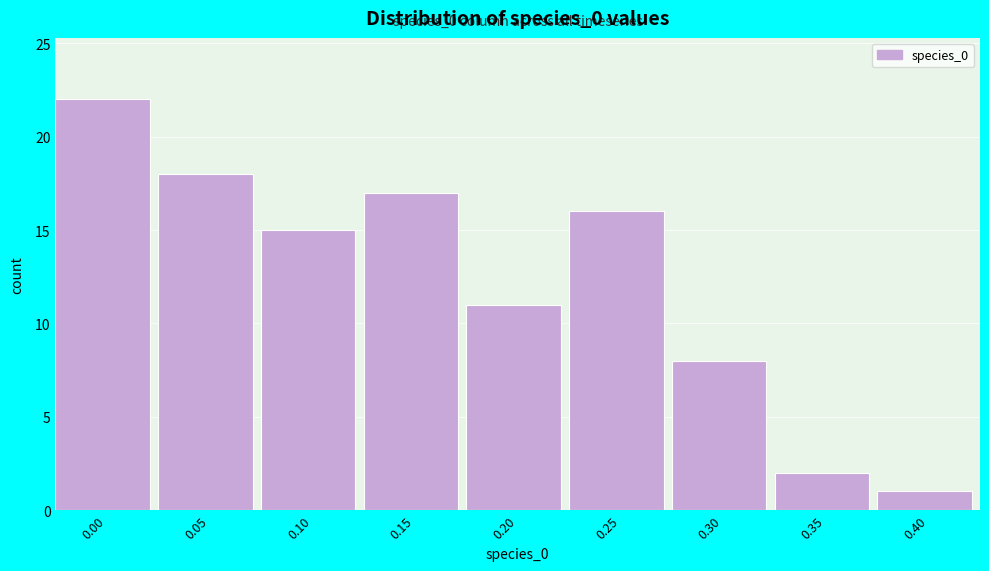

Reading left to right, transcribe all the data shown in this chart.

0.00=22	0.05=18	0.10=15	0.15=17	0.20=11	0.25=16	0.30=8	0.35=2	0.40=1